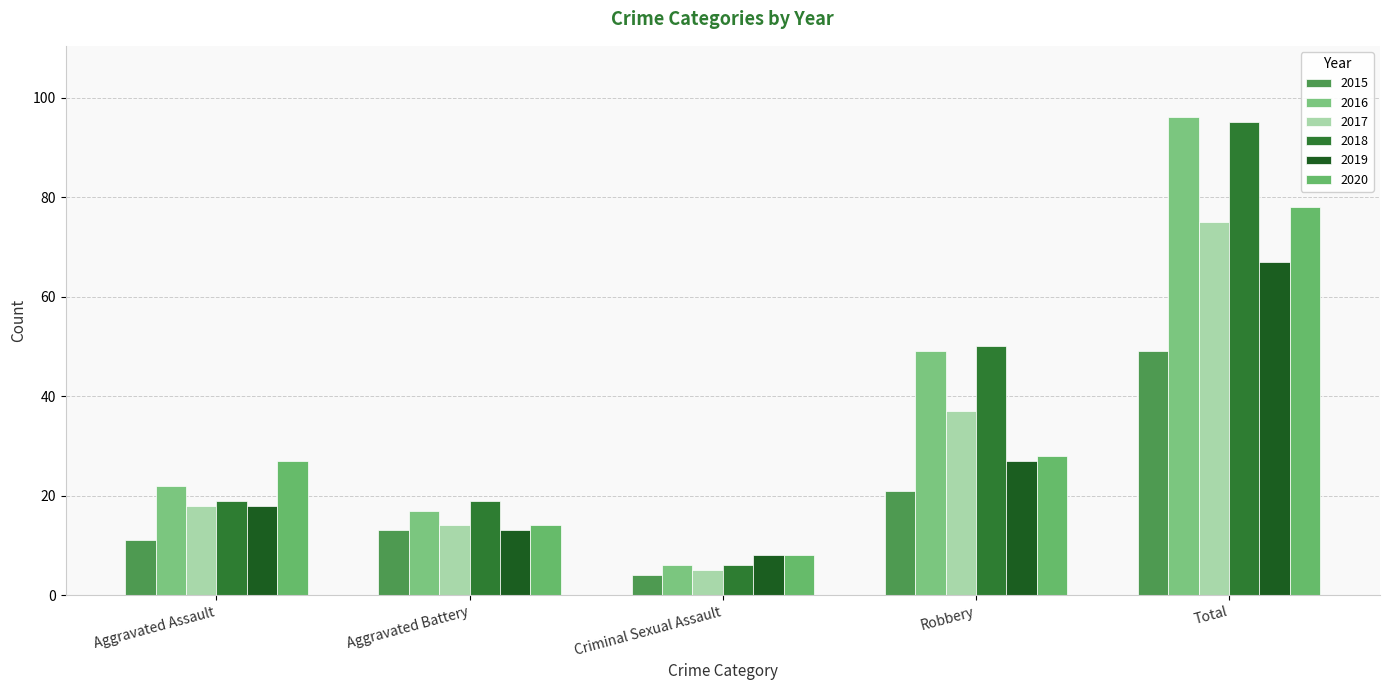

What is the value of the 2020 bar at the 4th from the left?

28